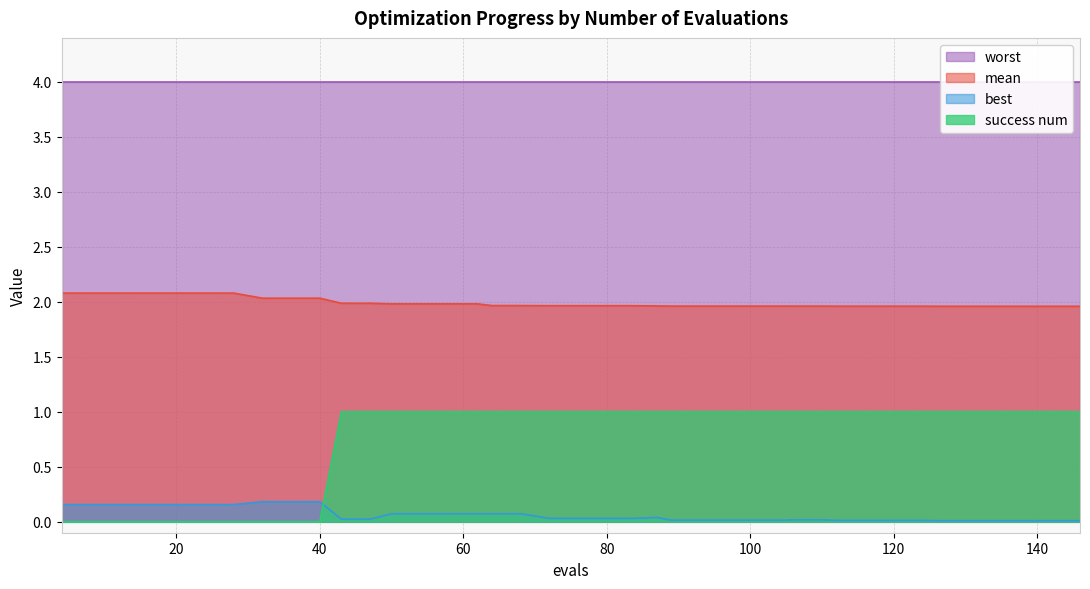

What is the sum of the success num values at 4 and 68?

1.0